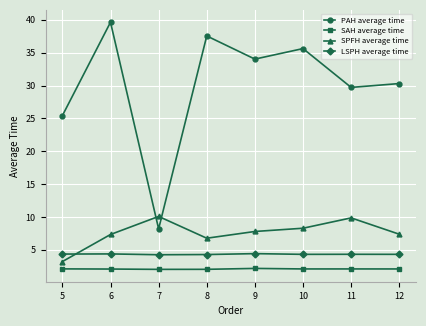

How many interior local peaks does the PAH average time series have?

3